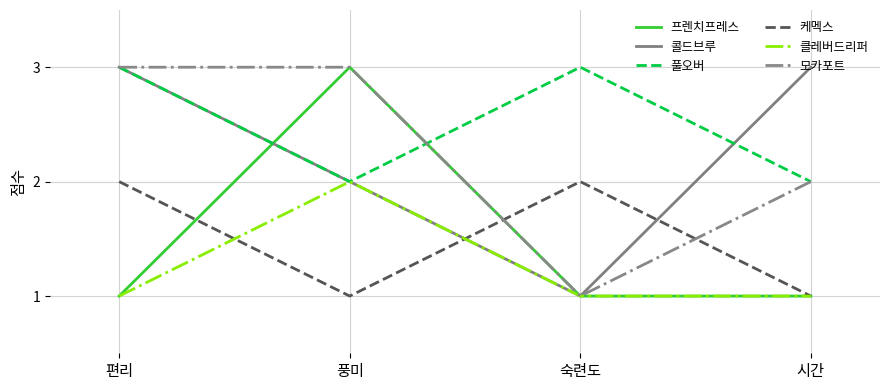

What are all the series names shown in the legend?

프렌치프레스, 콜드브루, 풀오버, 케멕스, 클레버드리퍼, 모카포트